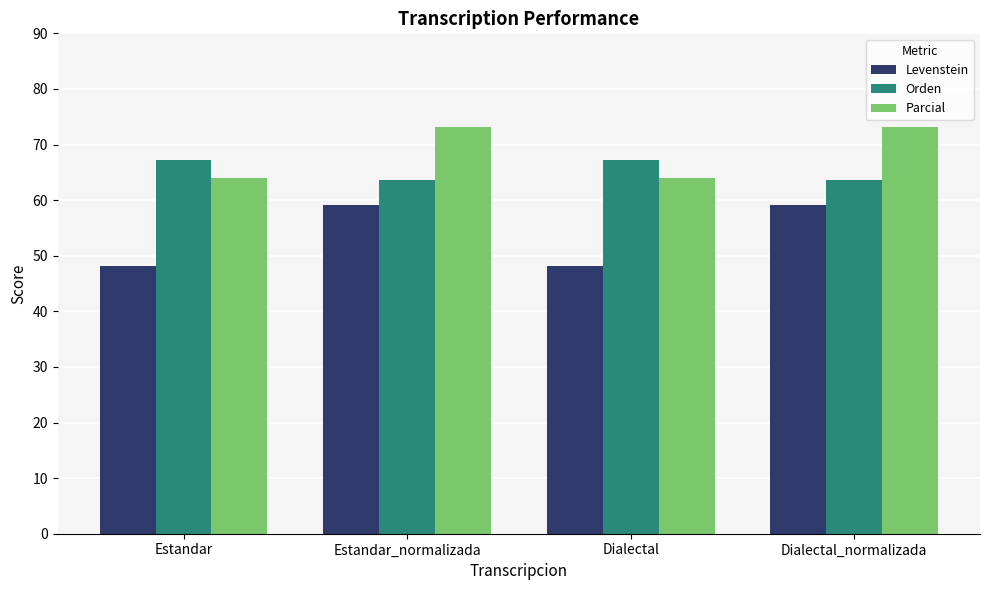

What position from the left is Estandar?

1